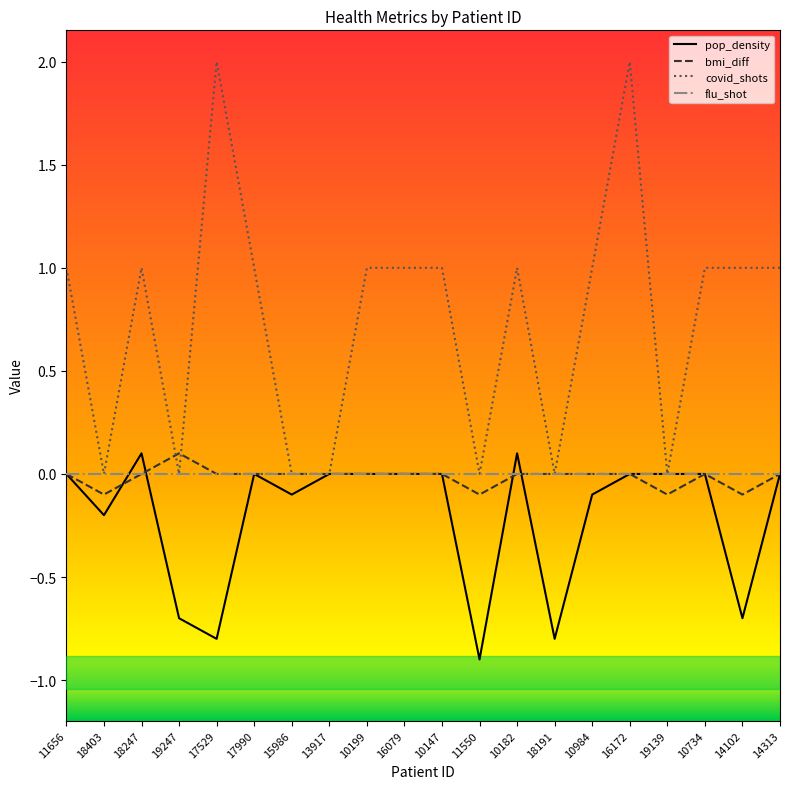

Which series has the widest spread of values?

covid_shots